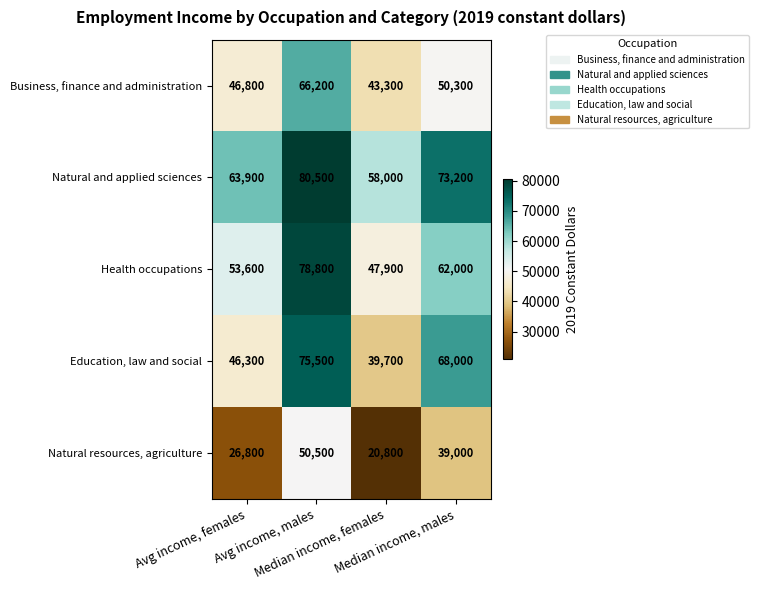

How many Natural resources, agriculture values are between 26800 and 50500?

3